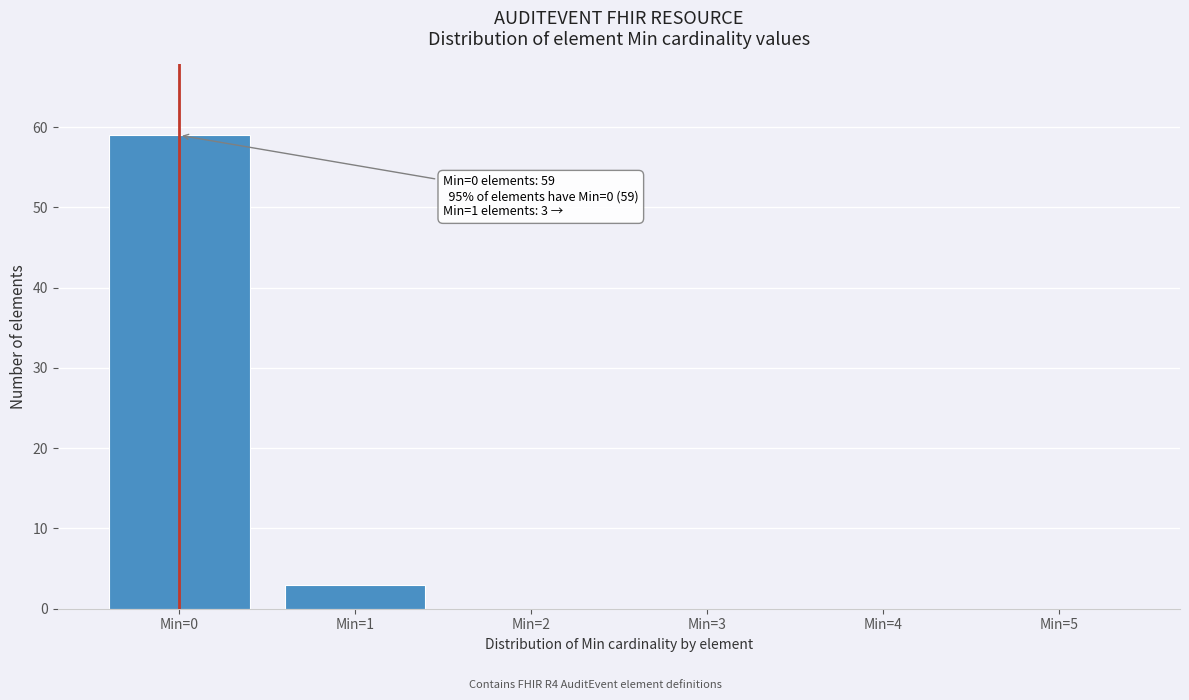

Reading left to right, list all the values displayed in this chart.

Min=0=59	Min=1=3	Min=2=0	Min=3=0	Min=4=0	Min=5=0